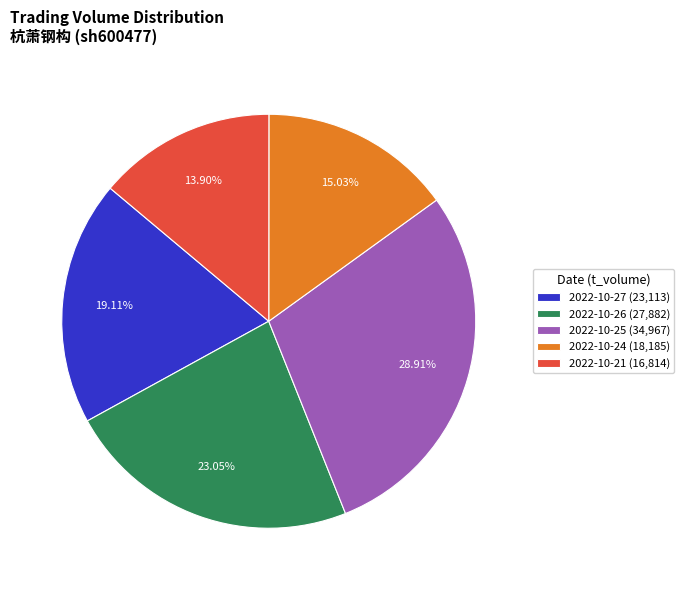

What is the ratio of the value at 2022-10-25 to the value at 2022-10-27?

1.5